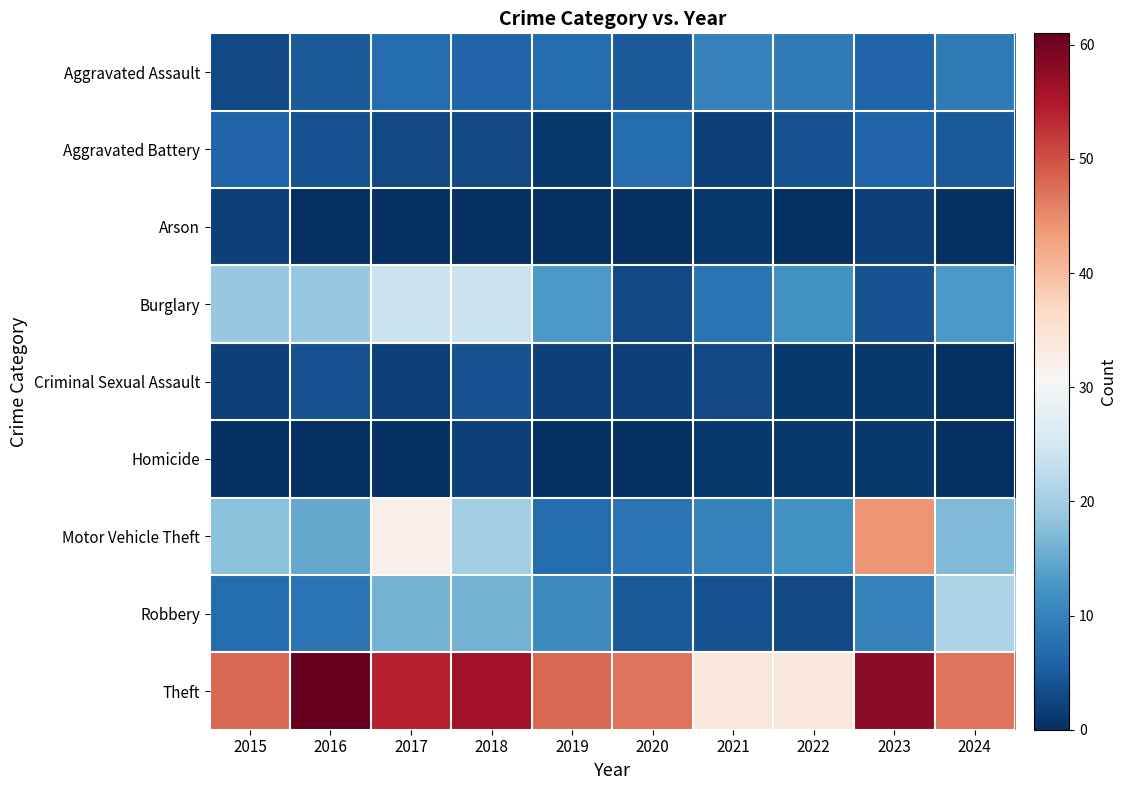

Reading left to right, extract all data points from this chart.

Aggravated Assault: 2015=3	2016=5	2017=7	2018=6	2019=7	2020=5	2021=10	2022=9	2023=6	2024=9
Aggravated Battery: 2015=6	2016=4	2017=3	2018=3	2019=1	2020=7	2021=2	2022=4	2023=6	2024=5
Arson: 2015=2	2016=0	2017=0	2018=0	2019=0	2020=0	2021=1	2022=0	2023=2	2024=0
Burglary: 2015=19	2016=19	2017=24	2018=24	2019=13	2020=3	2021=8	2022=12	2023=4	2024=13
Criminal Sexual Assault: 2015=2	2016=4	2017=2	2018=4	2019=2	2020=2	2021=3	2022=1	2023=1	2024=0
Homicide: 2015=0	2016=0	2017=0	2018=2	2019=0	2020=0	2021=1	2022=1	2023=1	2024=0
Motor Vehicle Theft: 2015=18	2016=15	2017=32	2018=20	2019=7	2020=8	2021=10	2022=12	2023=44	2024=17
Robbery: 2015=7	2016=8	2017=16	2018=16	2019=11	2020=5	2021=4	2022=3	2023=10	2024=21
Theft: 2015=48	2016=61	2017=54	2018=56	2019=48	2020=47	2021=34	2022=34	2023=58	2024=47